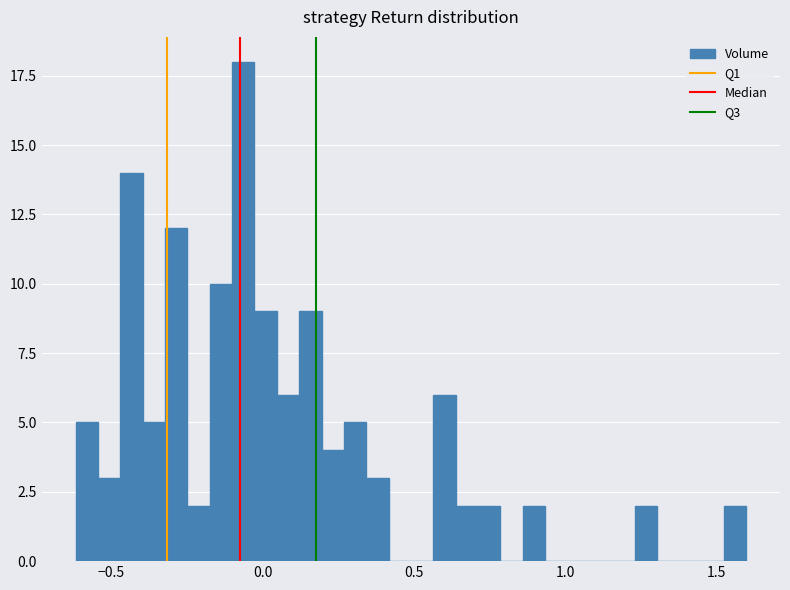

Read against the x-axis, roughly where is the centre of the tallest bar?

-0.05